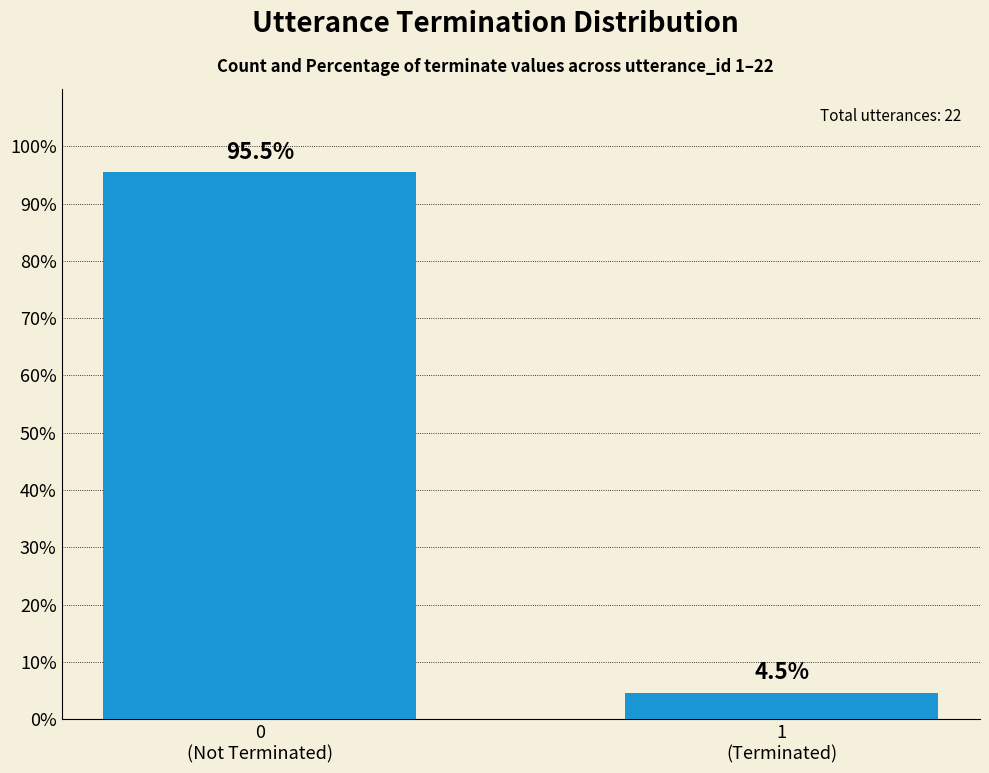

What is the greatest value displayed?

95.5